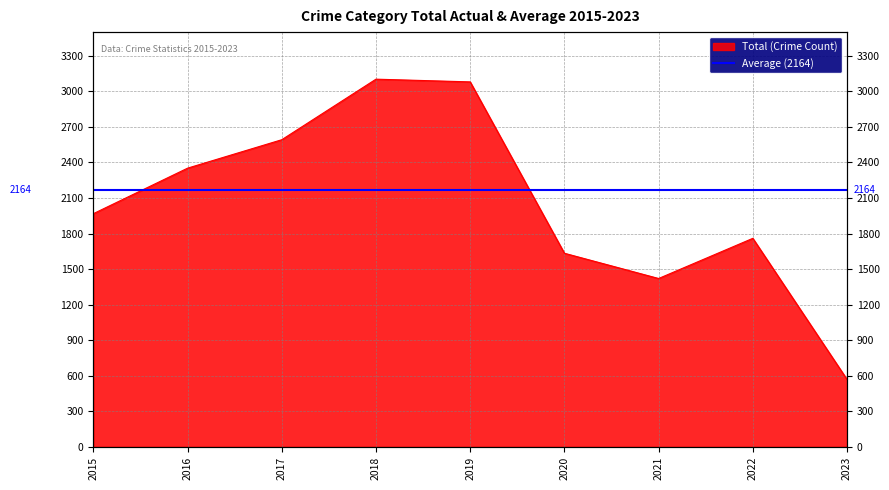

True or false: there are more than 1 points higher than both neighbors.

True